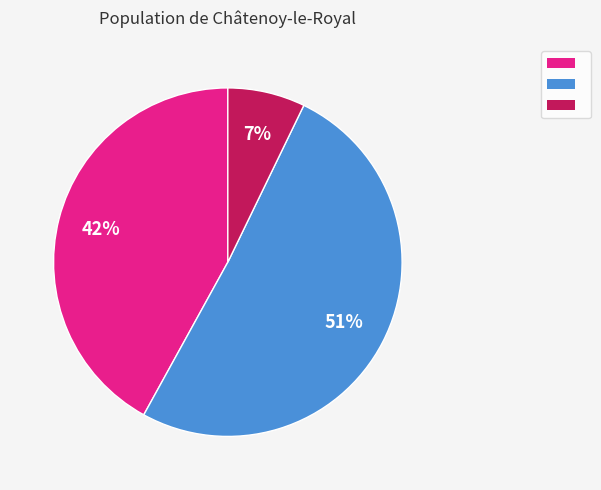

Count the number of slices in the pie.

3